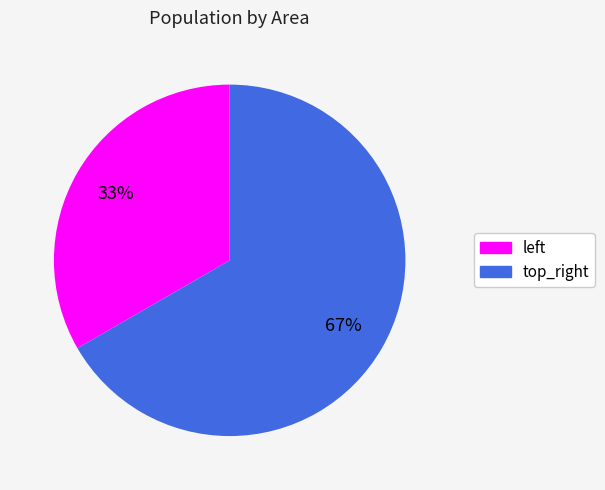

Rank the categories by value from highest to lowest.

top_right, left